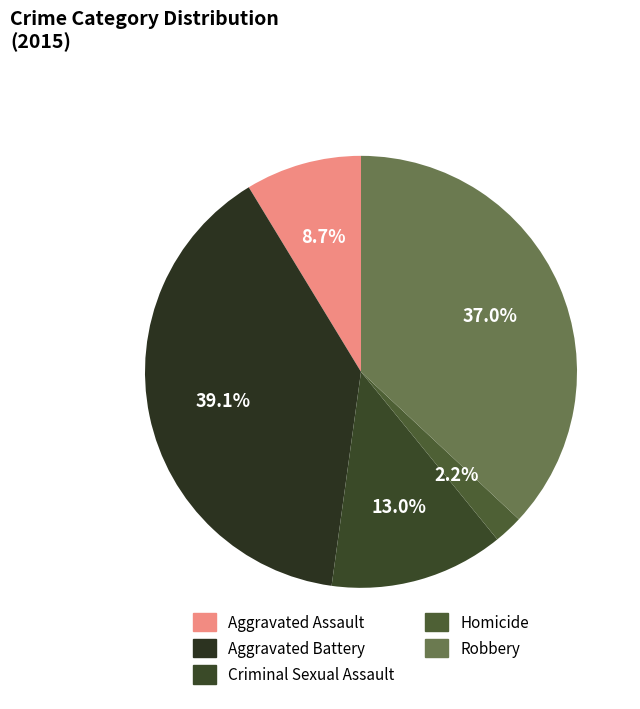

Is it true that Robbery is 42% of the pie?

False